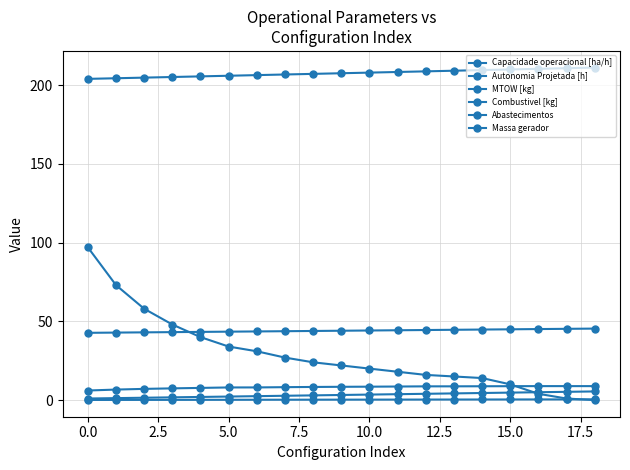

How many lines are shown in the chart?

6